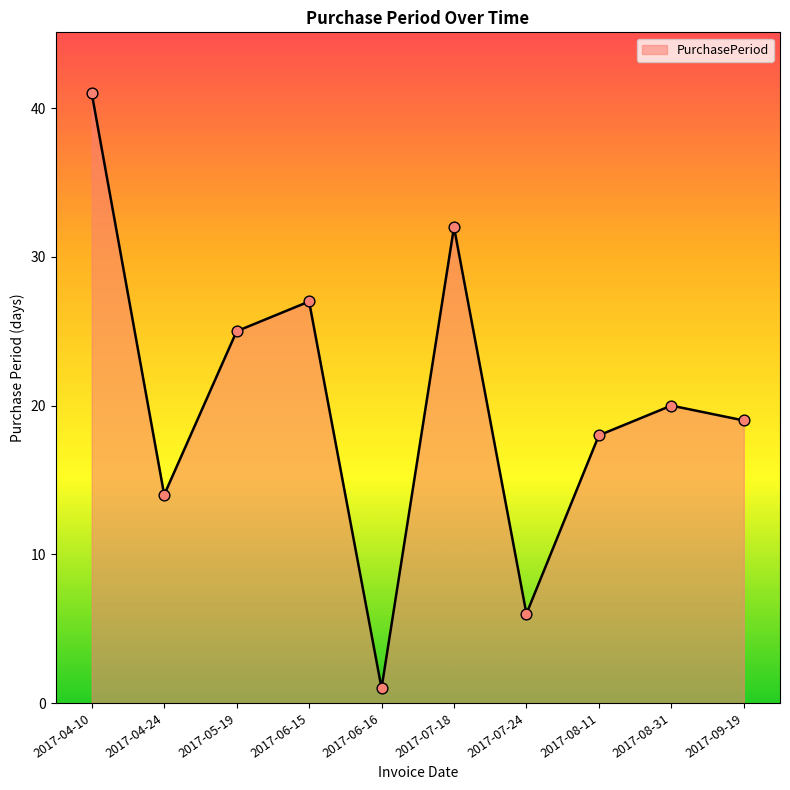

What is the ratio of the value at 2017-09-19 to the value at 2017-06-15?

0.7